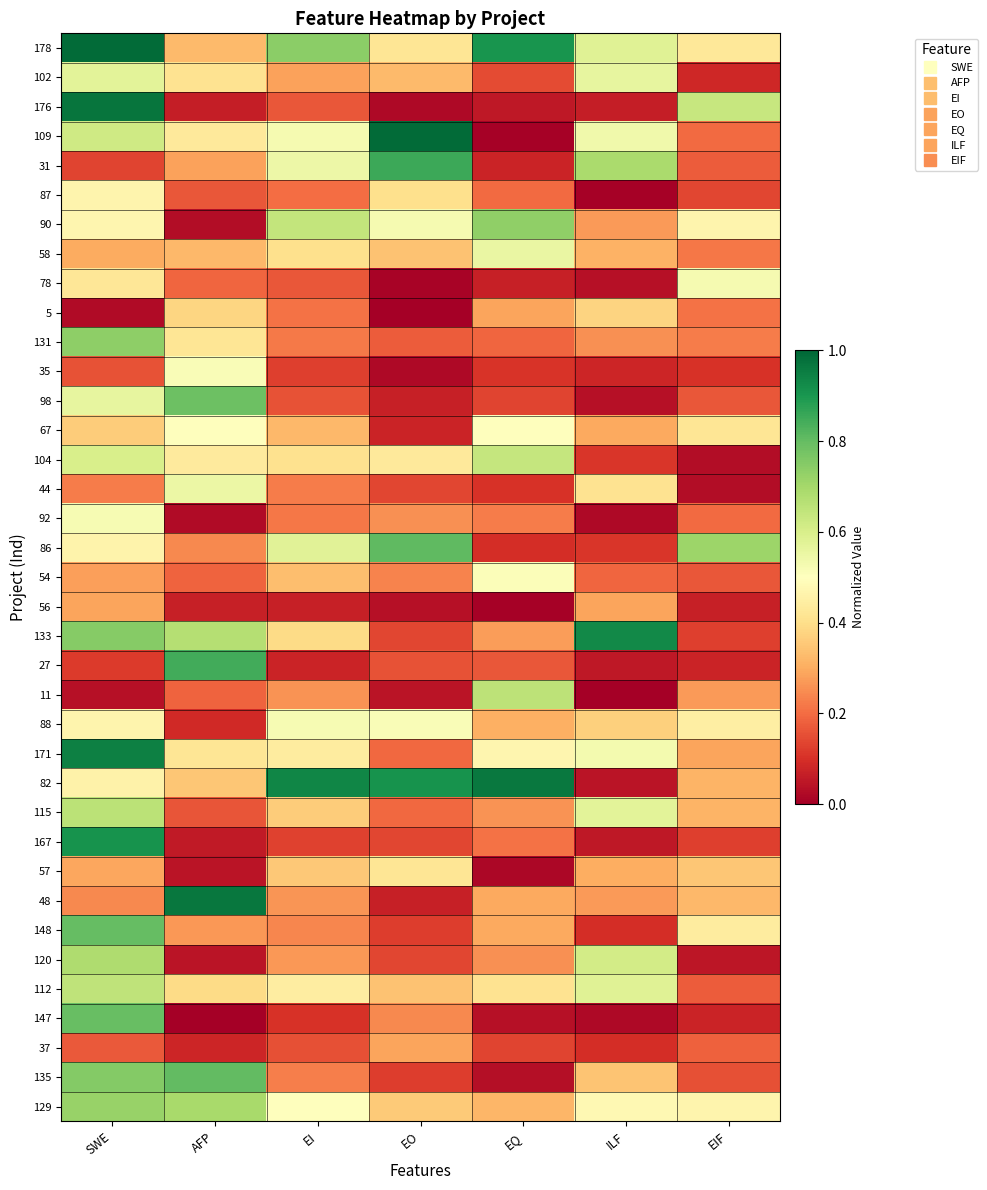

Reading left to right, transcribe all the data shown in this chart.

178: SWE=1.0	AFP=0.3	EI=0.7	EO=0.4	EQ=0.9	ILF=0.6	EIF=0.4
102: SWE=0.6	AFP=0.4	EI=0.3	EO=0.3	EQ=0.1	ILF=0.6	EIF=0.1
176: SWE=1.0	AFP=0.1	EI=0.2	EO=0.0	EQ=0.1	ILF=0.1	EIF=0.6
109: SWE=0.6	AFP=0.4	EI=0.5	EO=1.0	EQ=0.0	ILF=0.5	EIF=0.2
31: SWE=0.1	AFP=0.3	EI=0.5	EO=0.9	EQ=0.1	ILF=0.7	EIF=0.2
87: SWE=0.5	AFP=0.2	EI=0.2	EO=0.4	EQ=0.2	ILF=0.0	EIF=0.1
90: SWE=0.5	AFP=0.0	EI=0.6	EO=0.5	EQ=0.7	ILF=0.3	EIF=0.5
58: SWE=0.3	AFP=0.3	EI=0.4	EO=0.3	EQ=0.6	ILF=0.3	EIF=0.2
78: SWE=0.4	AFP=0.2	EI=0.2	EO=0.0	EQ=0.1	ILF=0.0	EIF=0.5
5: SWE=0.0	AFP=0.4	EI=0.2	EO=0.0	EQ=0.3	ILF=0.4	EIF=0.2
131: SWE=0.7	AFP=0.4	EI=0.2	EO=0.2	EQ=0.2	ILF=0.3	EIF=0.2
35: SWE=0.2	AFP=0.5	EI=0.1	EO=0.0	EQ=0.1	ILF=0.1	EIF=0.1
98: SWE=0.6	AFP=0.8	EI=0.2	EO=0.1	EQ=0.1	ILF=0.0	EIF=0.2
67: SWE=0.4	AFP=0.5	EI=0.3	EO=0.1	EQ=0.5	ILF=0.3	EIF=0.4
104: SWE=0.6	AFP=0.4	EI=0.4	EO=0.4	EQ=0.6	ILF=0.1	EIF=0.0
44: SWE=0.2	AFP=0.5	EI=0.2	EO=0.1	EQ=0.1	ILF=0.4	EIF=0.0
92: SWE=0.5	AFP=0.0	EI=0.2	EO=0.3	EQ=0.2	ILF=0.0	EIF=0.2
86: SWE=0.5	AFP=0.2	EI=0.6	EO=0.8	EQ=0.1	ILF=0.1	EIF=0.7
54: SWE=0.3	AFP=0.2	EI=0.3	EO=0.2	EQ=0.5	ILF=0.2	EIF=0.2
56: SWE=0.3	AFP=0.1	EI=0.1	EO=0.0	EQ=0.0	ILF=0.3	EIF=0.1
133: SWE=0.7	AFP=0.7	EI=0.4	EO=0.1	EQ=0.3	ILF=0.9	EIF=0.1
27: SWE=0.1	AFP=0.8	EI=0.1	EO=0.2	EQ=0.2	ILF=0.1	EIF=0.1
11: SWE=0.0	AFP=0.2	EI=0.3	EO=0.0	EQ=0.7	ILF=0.0	EIF=0.3
88: SWE=0.5	AFP=0.1	EI=0.5	EO=0.5	EQ=0.3	ILF=0.4	EIF=0.4
171: SWE=0.9	AFP=0.4	EI=0.4	EO=0.2	EQ=0.5	ILF=0.5	EIF=0.3
82: SWE=0.5	AFP=0.4	EI=0.9	EO=0.9	EQ=1.0	ILF=0.0	EIF=0.3
115: SWE=0.7	AFP=0.2	EI=0.4	EO=0.2	EQ=0.3	ILF=0.6	EIF=0.3
167: SWE=0.9	AFP=0.1	EI=0.1	EO=0.1	EQ=0.2	ILF=0.1	EIF=0.1
57: SWE=0.3	AFP=0.0	EI=0.4	EO=0.4	EQ=0.0	ILF=0.3	EIF=0.3
48: SWE=0.2	AFP=1.0	EI=0.3	EO=0.1	EQ=0.3	ILF=0.3	EIF=0.3
148: SWE=0.8	AFP=0.3	EI=0.2	EO=0.1	EQ=0.3	ILF=0.1	EIF=0.4
120: SWE=0.7	AFP=0.0	EI=0.3	EO=0.1	EQ=0.3	ILF=0.6	EIF=0.0
112: SWE=0.7	AFP=0.4	EI=0.4	EO=0.3	EQ=0.4	ILF=0.6	EIF=0.2
147: SWE=0.8	AFP=0.0	EI=0.1	EO=0.2	EQ=0.0	ILF=0.0	EIF=0.1
37: SWE=0.2	AFP=0.1	EI=0.2	EO=0.3	EQ=0.1	ILF=0.1	EIF=0.2
135: SWE=0.8	AFP=0.8	EI=0.2	EO=0.1	EQ=0.0	ILF=0.3	EIF=0.2
129: SWE=0.7	AFP=0.7	EI=0.5	EO=0.4	EQ=0.3	ILF=0.5	EIF=0.5